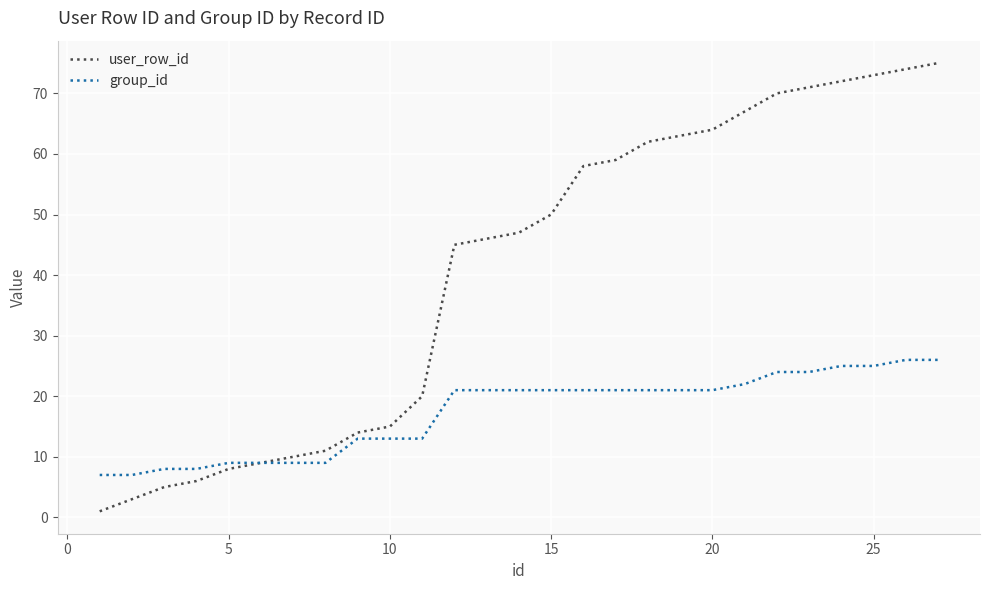

List the series in order of their overall mean, highest first.

user_row_id, group_id